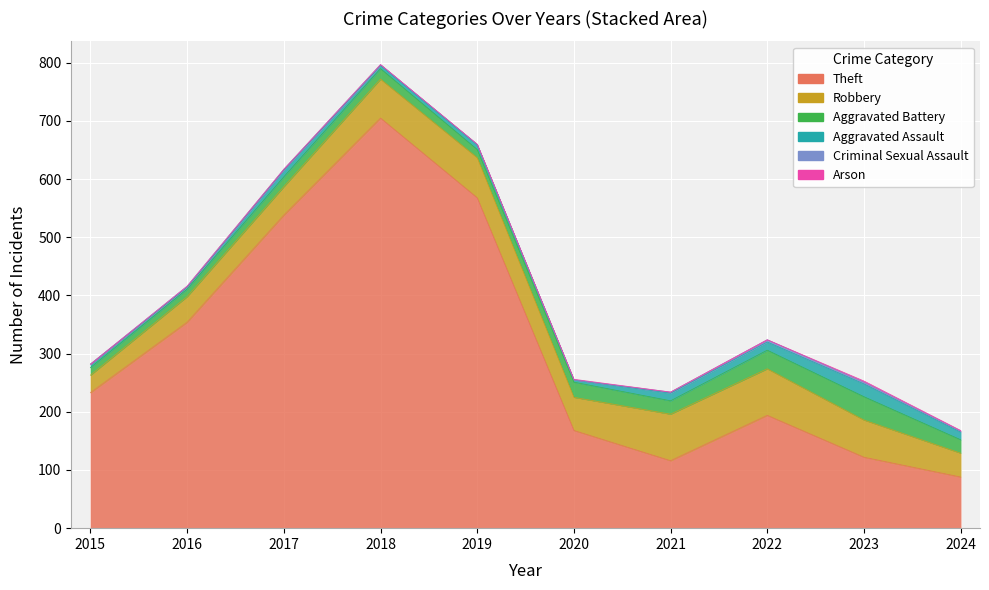

List the series in order of their peak value, lowest first.

Arson, Criminal Sexual Assault, Aggravated Assault, Aggravated Battery, Robbery, Theft